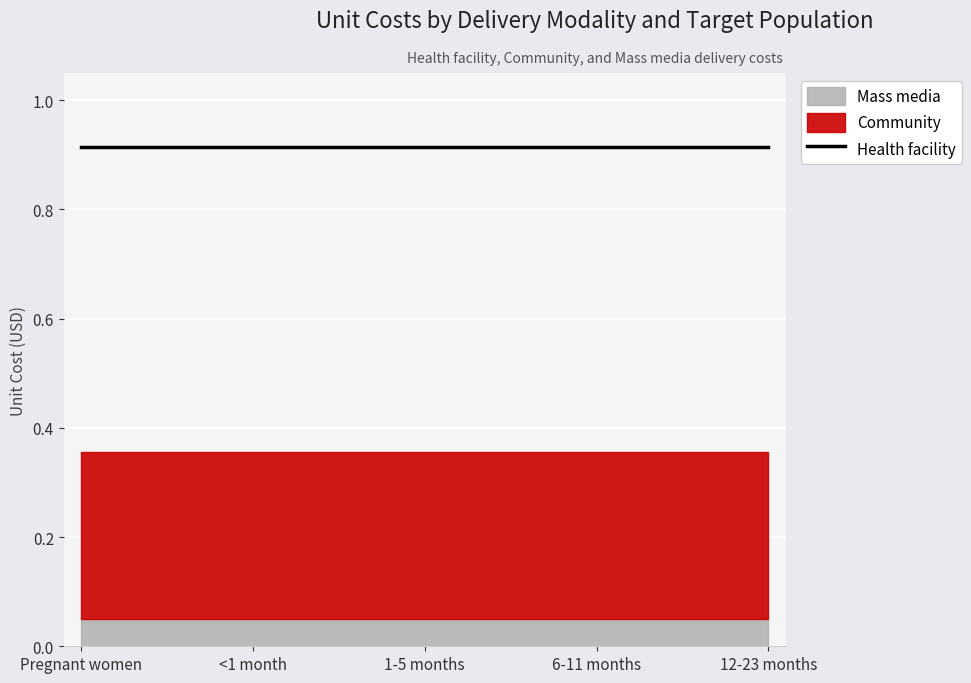

Which category has the highest value across all series?

Pregnant women